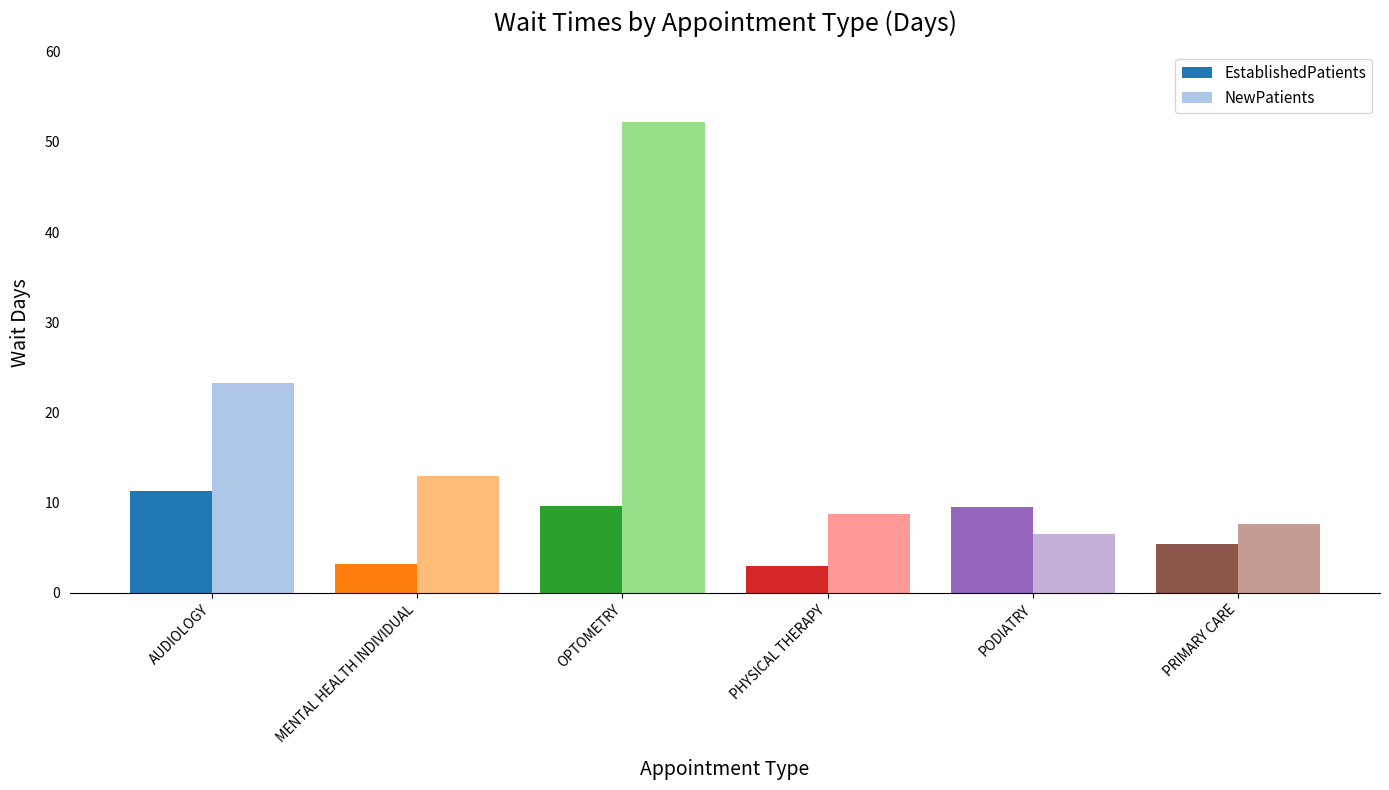

What is the minimum value shown in the chart?

3.0